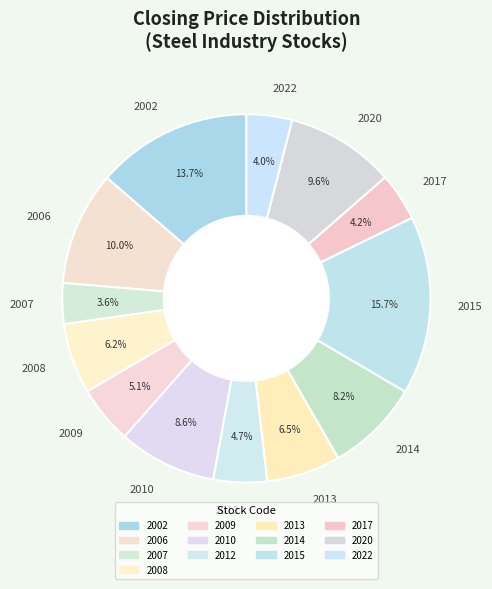

Combined, do 2007 and 2010 account for over 50%?

No